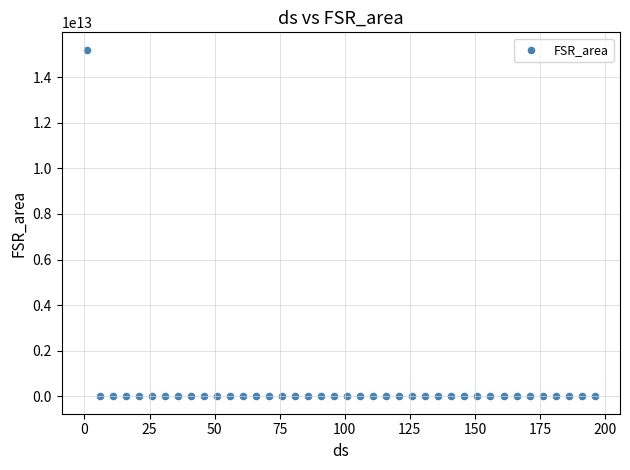

What is the range of X values (max minus min)?

195.0